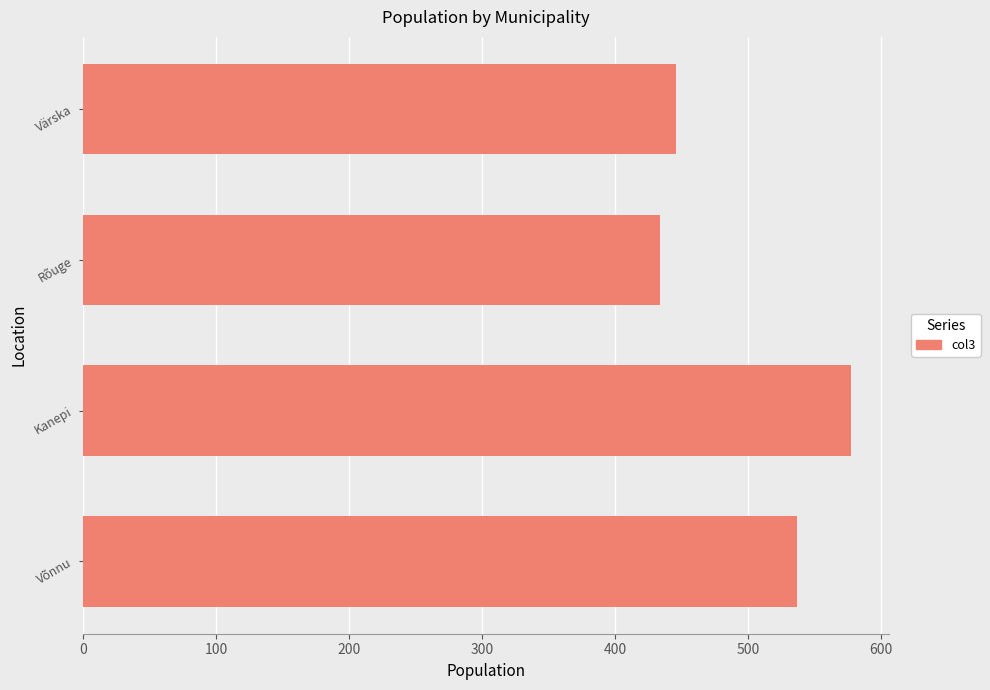

Reading bottom to top, list all the values displayed in this chart.

537	577	434	446